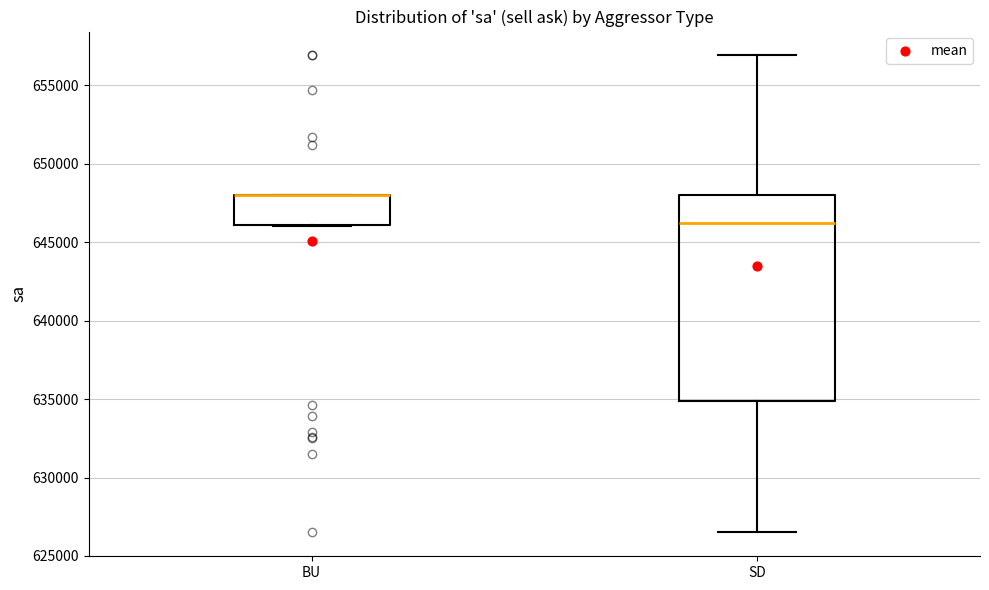

Reading left to right, transcribe this box plot: for each box, give where its median line is, the range the box spans, and where its two whiskers end, as read against the y-axis. The values are not printed on the chart, so give them approximately, as read against the axis.

BU: median 648000 (drawn on the box's upper edge), box 646000 to 648000, whiskers 646000 to 648000
SD: median 646000, box 635000 to 648000, whiskers 626500 to 657000